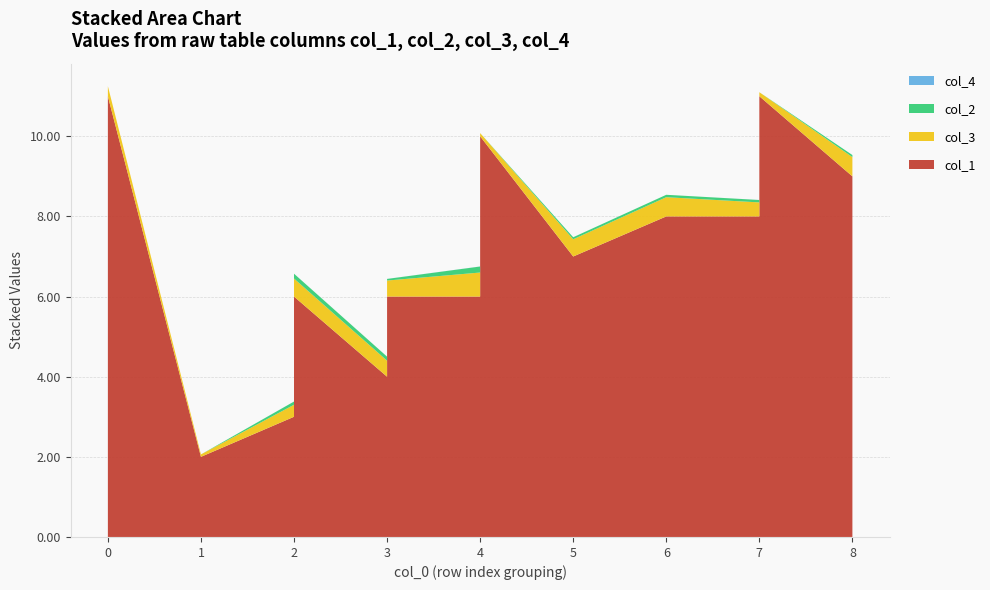

Reading left to right, extract all data points from this chart.

col_3: 0.2	0.1	0.2	0.1	0.3	0.1	0.5	0.4	0.4	0.6	0.7	0.1	0.4	0.5	0.3	0.1	0.5
col_1: 1.0	10.0	11.0	2.0	3.0	5.0	6.0	4.0	6.0	6.0	9.0	10.0	7.0	8.0	8.0	11.0	9.0
col_2: 0.0	0.0	0.0	0.0	0.1	0.0	0.1	0.1	0.0	0.1	0.2	0.0	0.1	0.1	0.1	0.0	0.1
col_4: 0.0	0.0	0.0	0.0	0.0	0.0	0.0	0.0	0.0	0.0	0.0	0.0	0.0	0.0	0.0	0.0	0.0